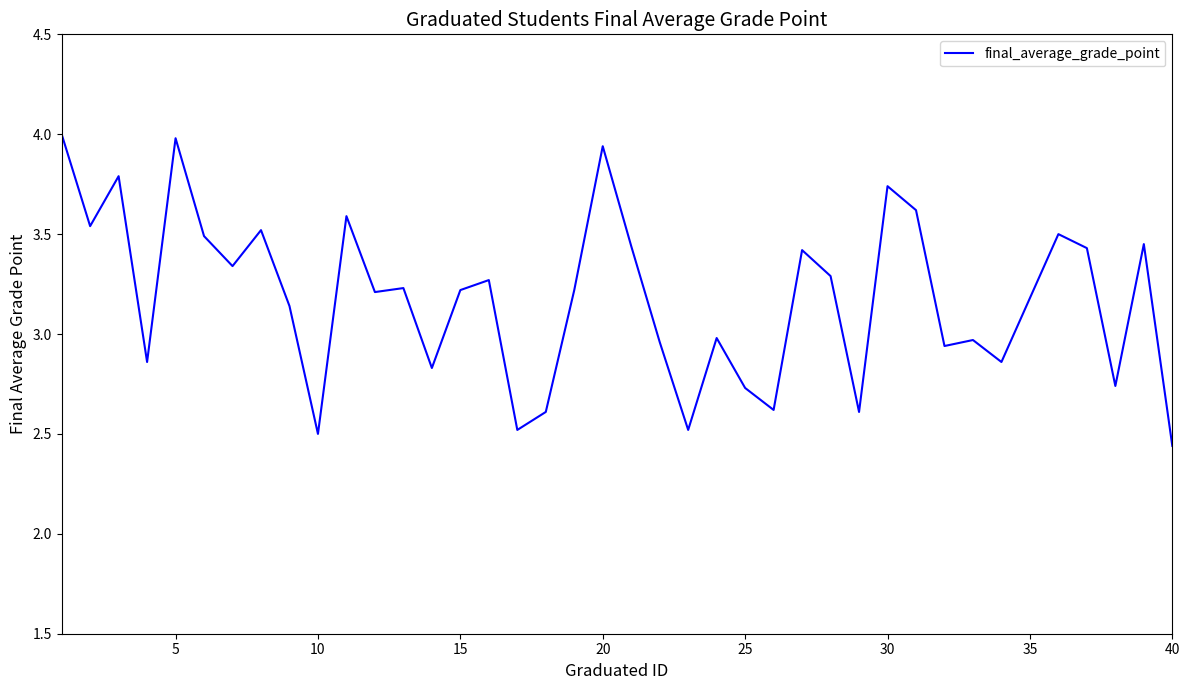

What is the difference between the maximum and minimum values?

1.6